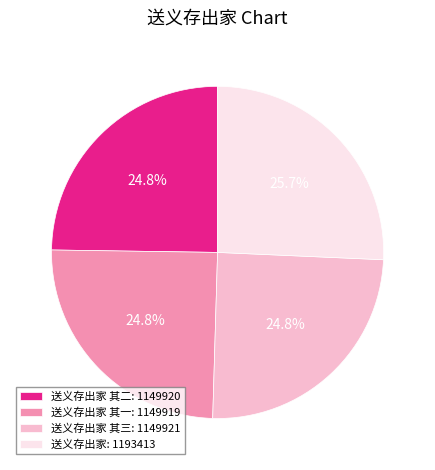

Is there a majority slice in this chart?

No